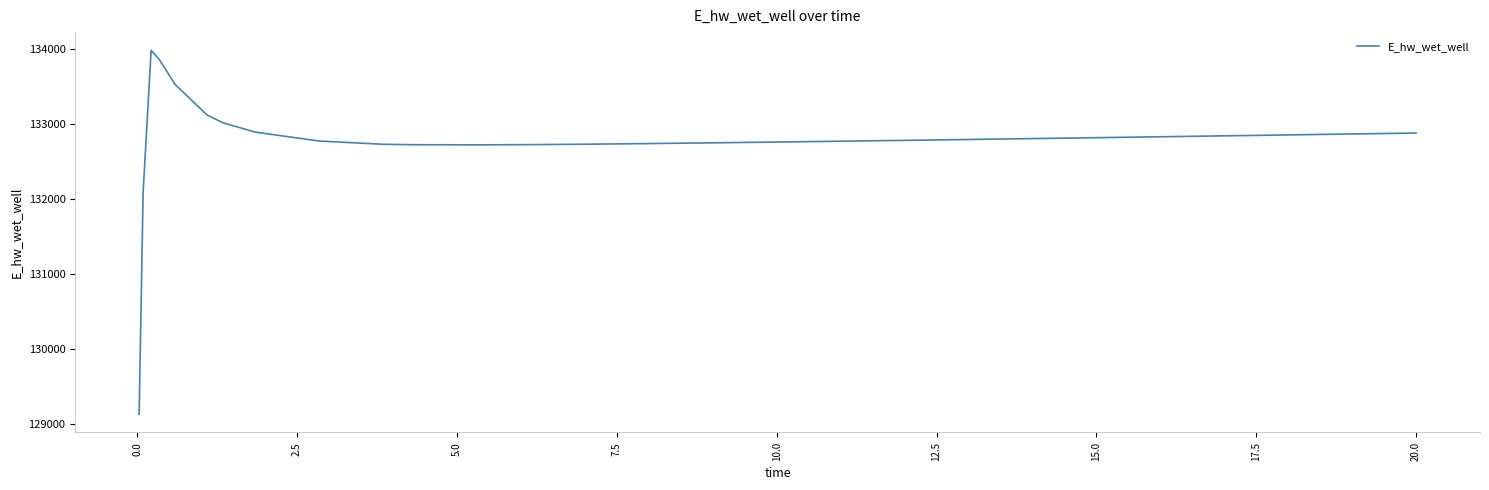

What is the minimum value shown in the chart?

129132.7